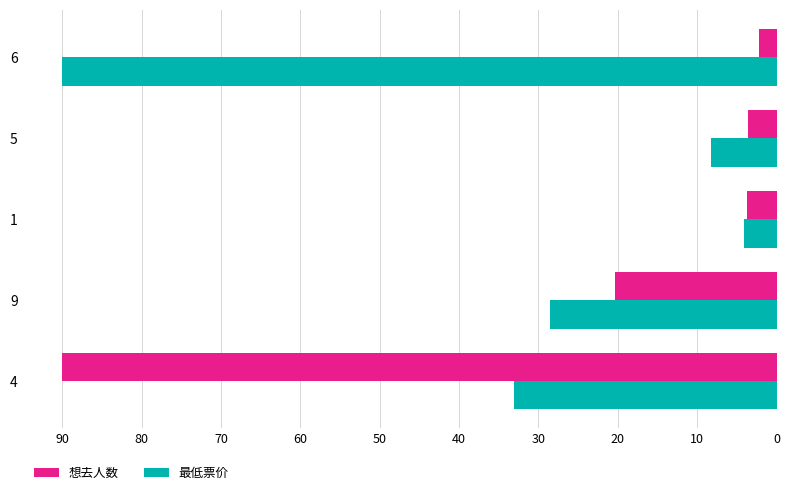

Between 9 and 6, which series saw the biggest shift?

最低票价